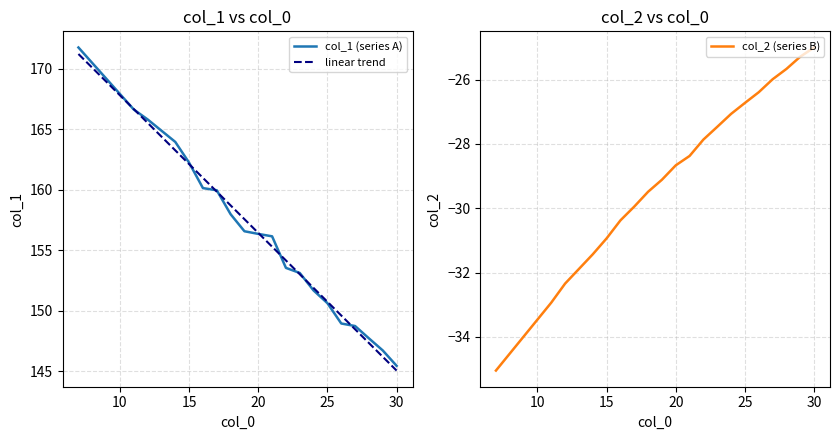

What is the minimum value for col_2 (series B)?

-35.0